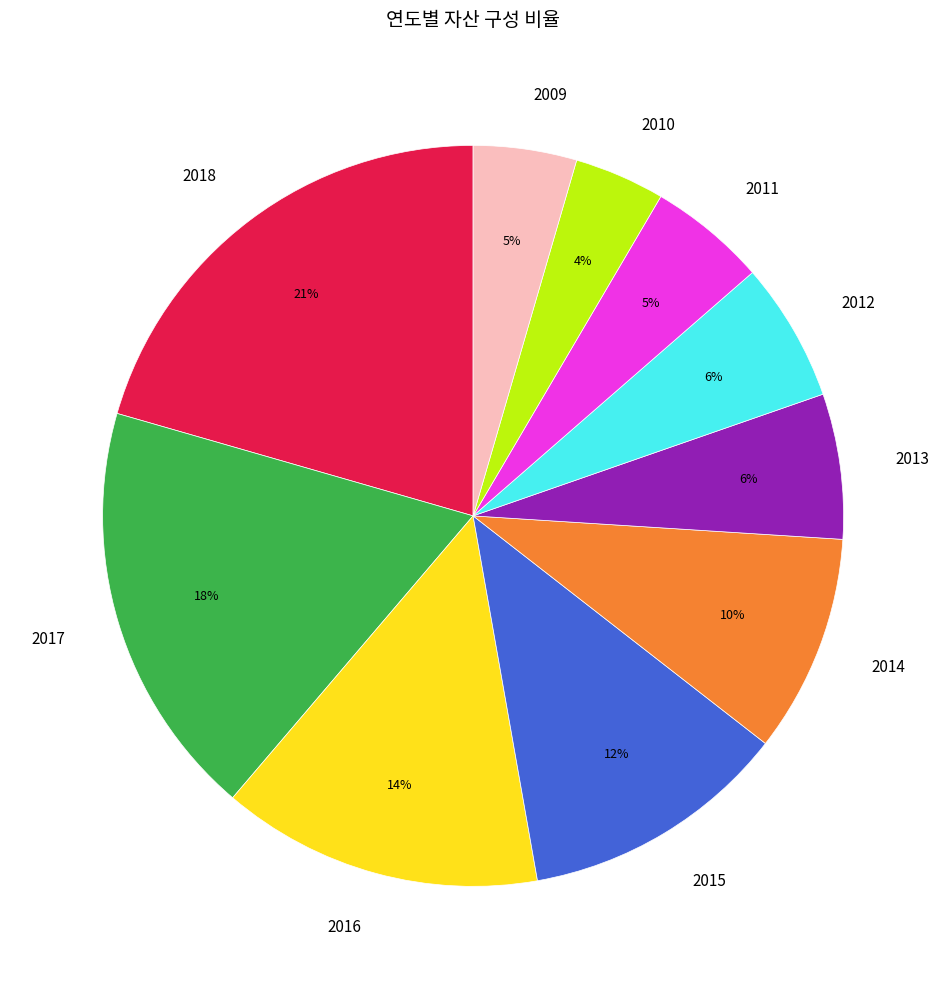

To the nearest percent, what portion does 2018 represent?

21%